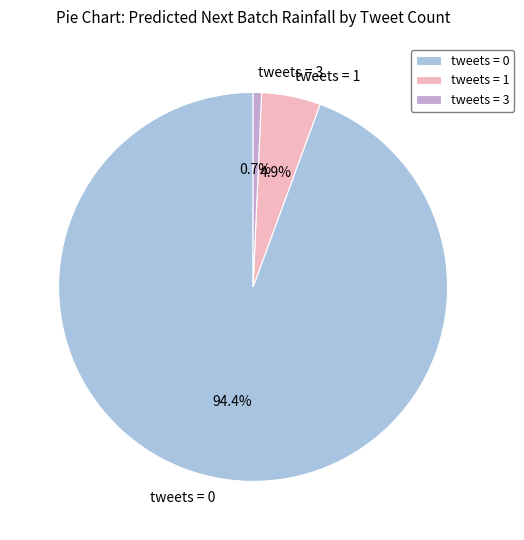

How many slices are in this pie chart?

3